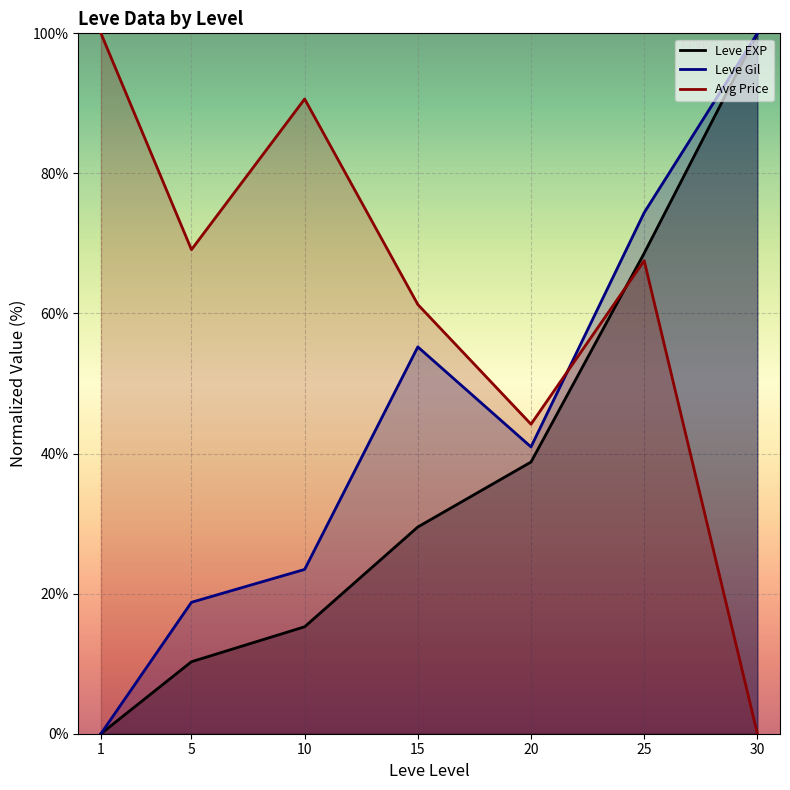

Reading left to right, extract all data points from this chart.

Leve EXP (line): 0.0	10.3	15.3	29.5	38.8	68.6	100.0
Leve Gil (line): 0.0	18.8	23.5	55.2	41.0	74.4	100.0
Avg Price (line): 100.0	69.1	90.6	61.3	44.2	67.5	0.0